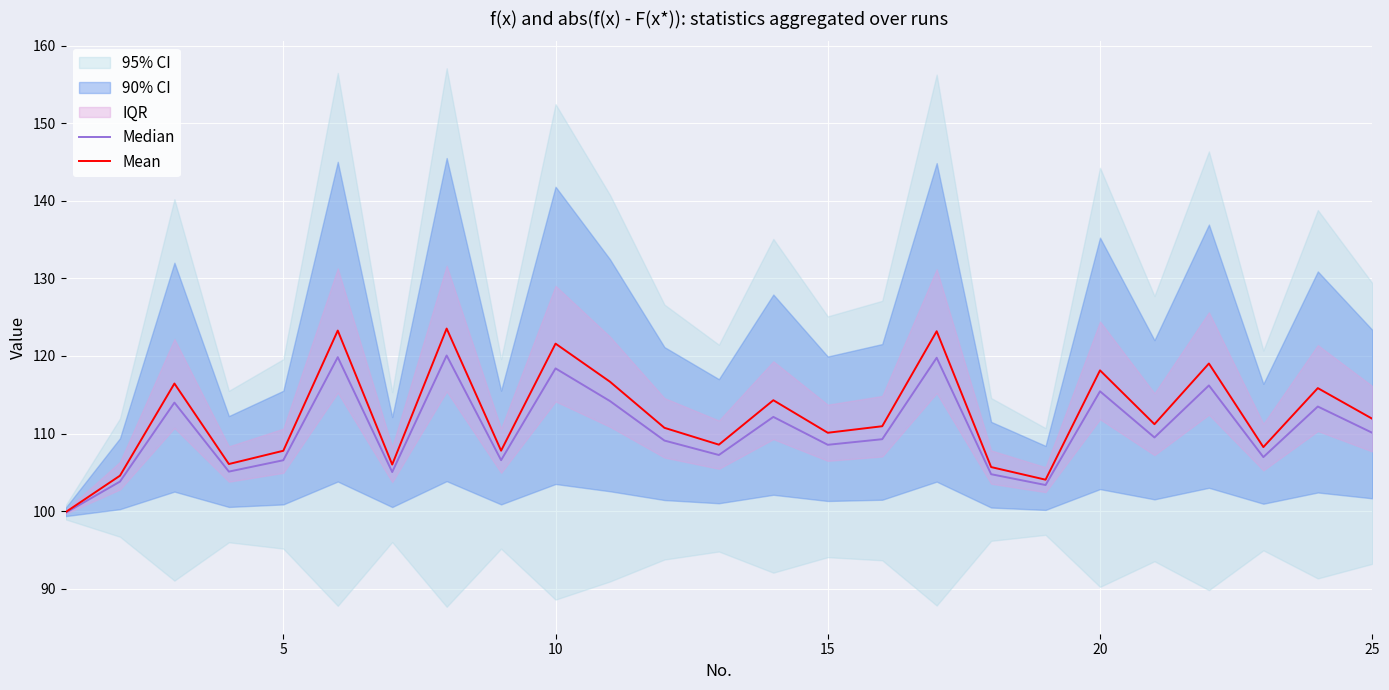

True or false: Mean has a value of 121.6 at 10.

True